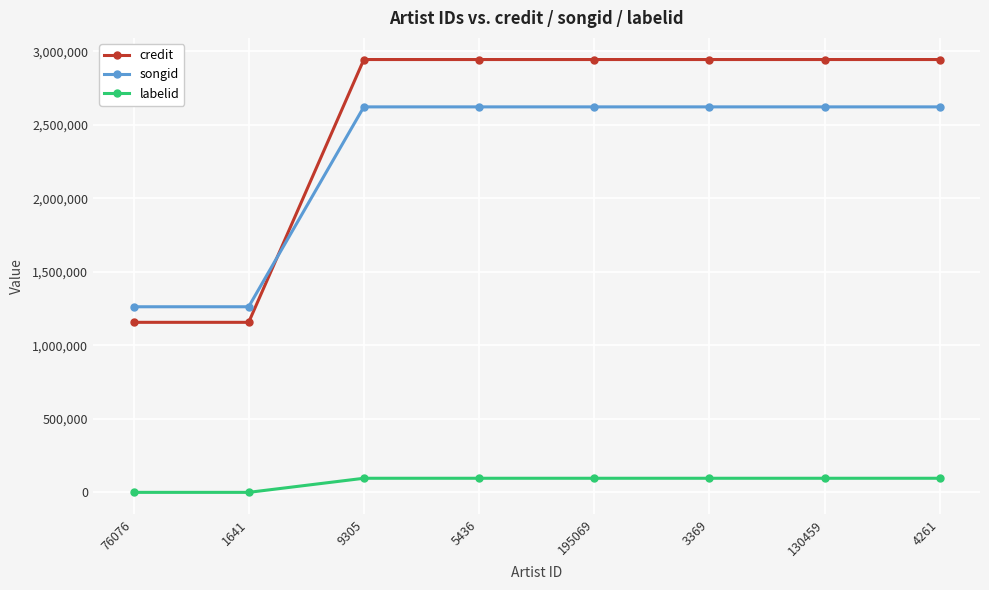

What is the maximum value for songid?

2621078